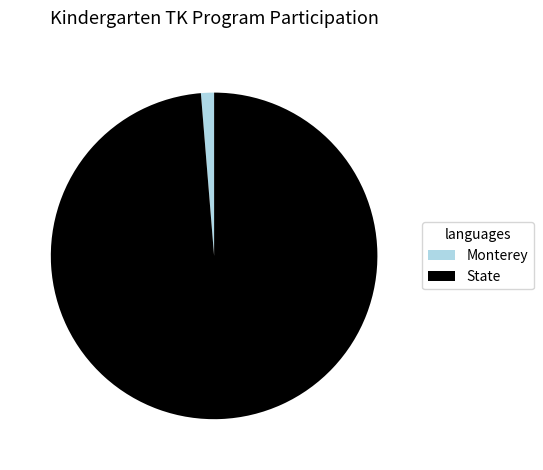

What is the largest slice in the pie chart?

State